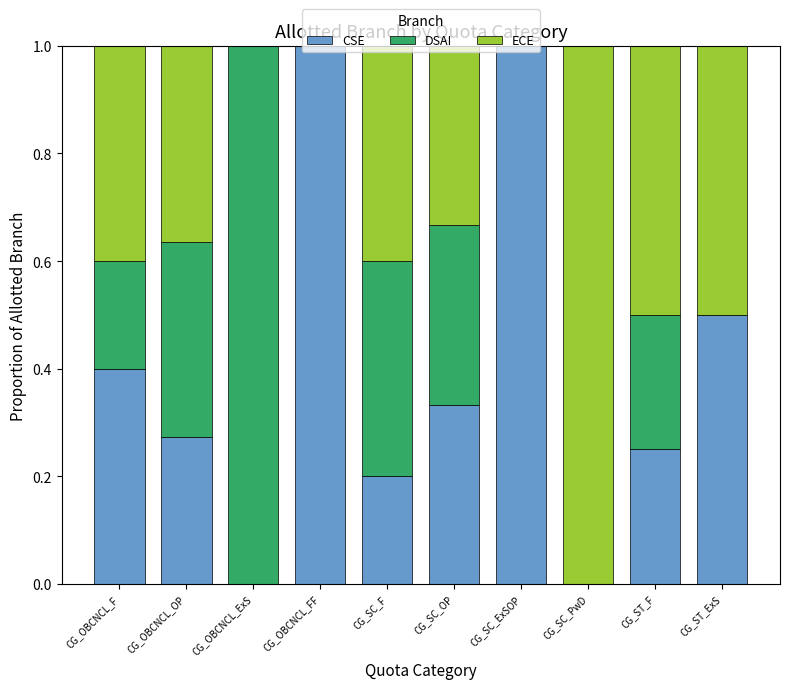

What is the total value across all series at CG_OBCNCL_F?

1.0